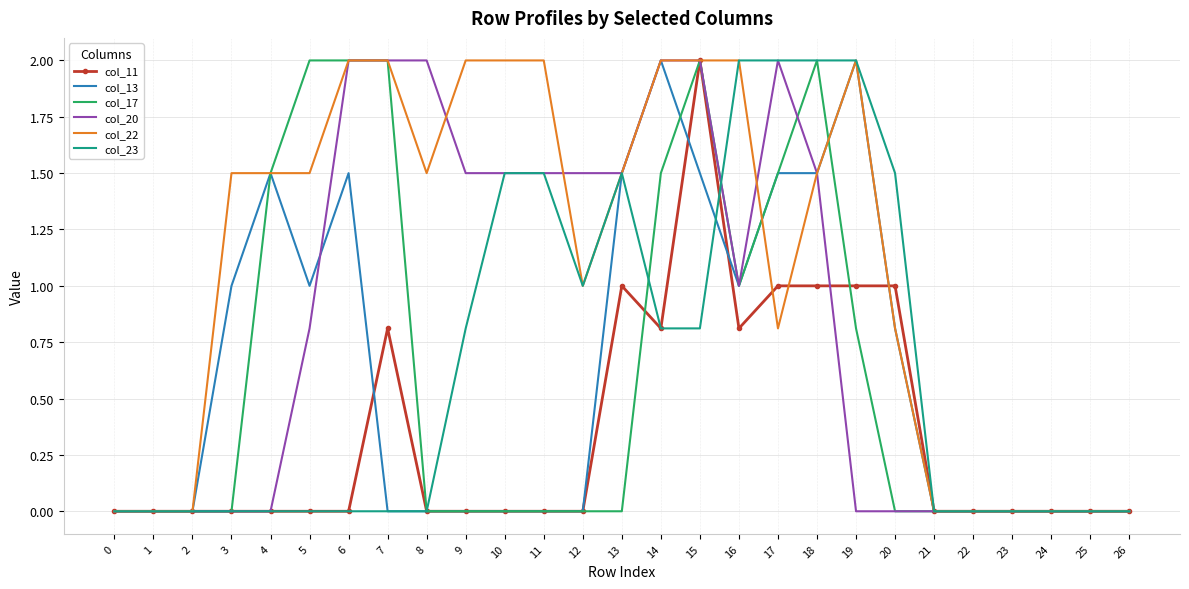

Is it true that col_17 equals 0.6 at 3?

False